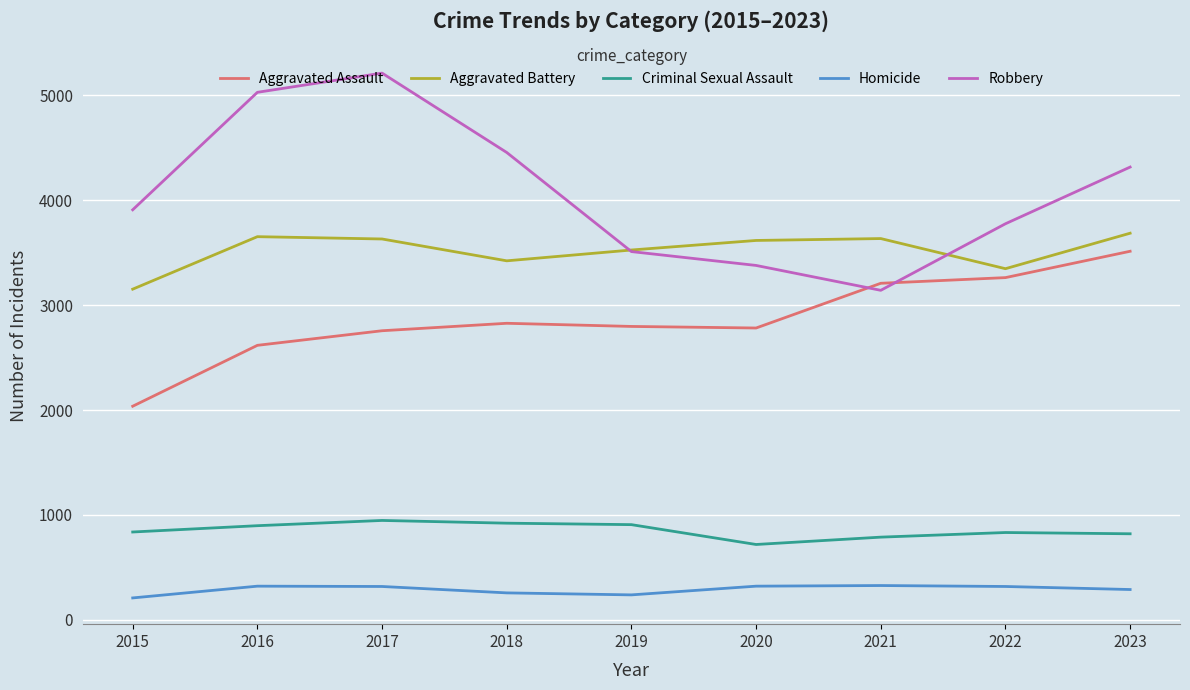

True or false: Aggravated Battery and Aggravated Assault cross at least once.

False